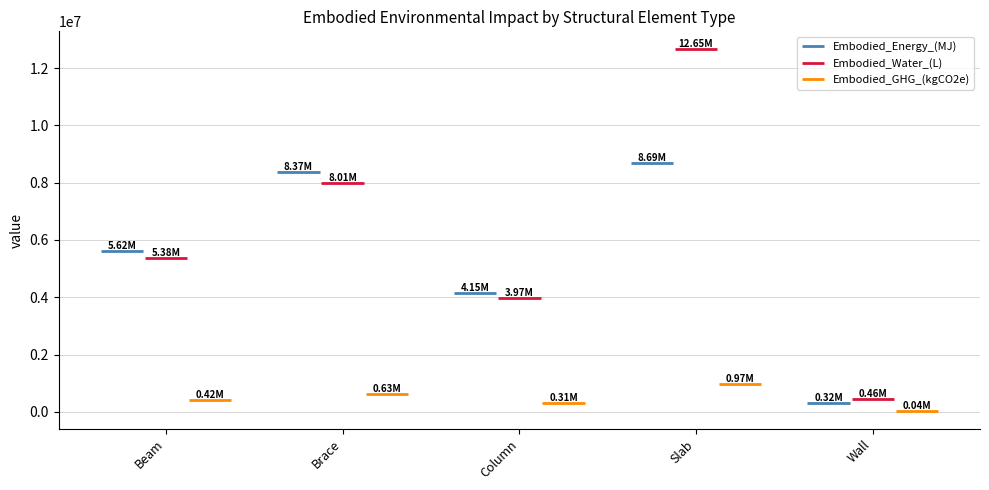

How many groups of bars are there?

5